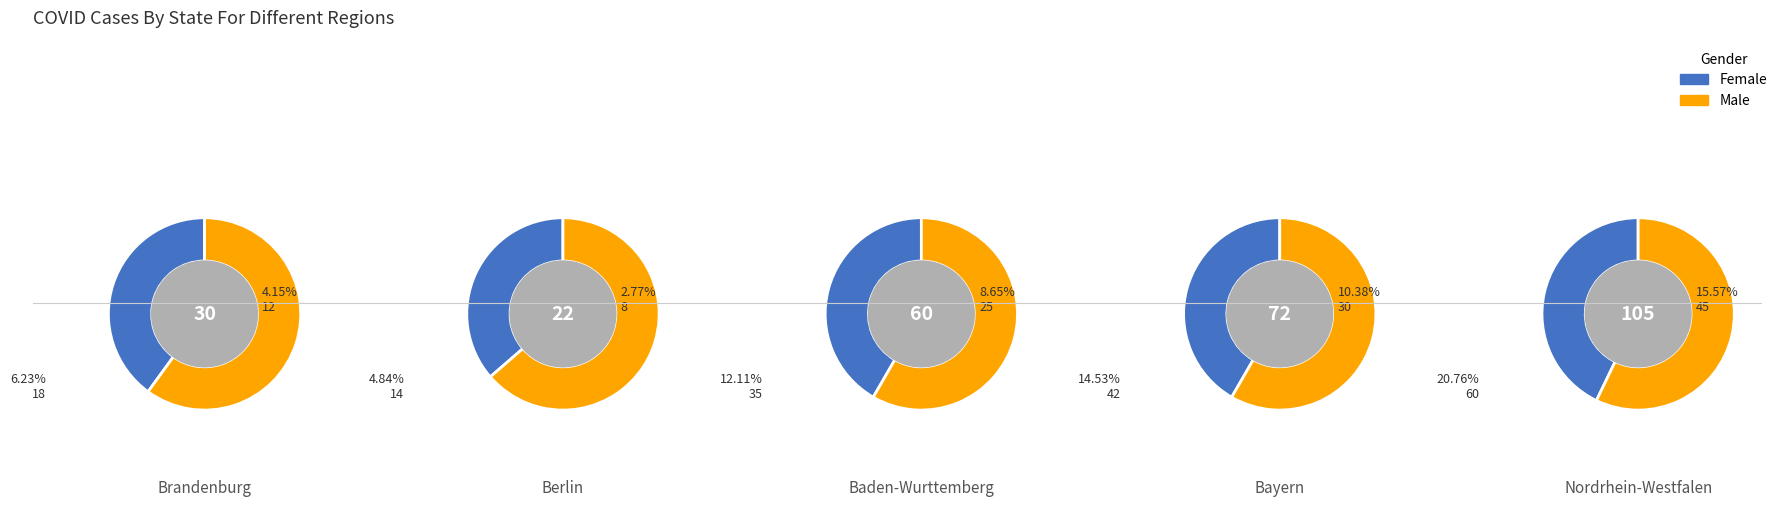

Which category has the biggest portion of the pie?

4